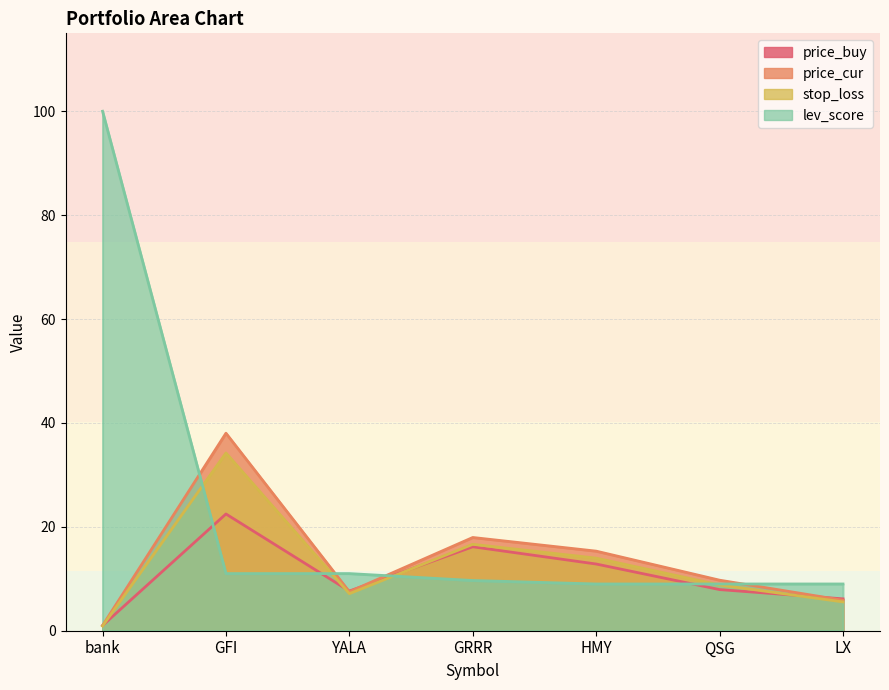

Rank the series by their maximum value, from highest to lowest.

lev_score, price_cur, stop_loss, price_buy